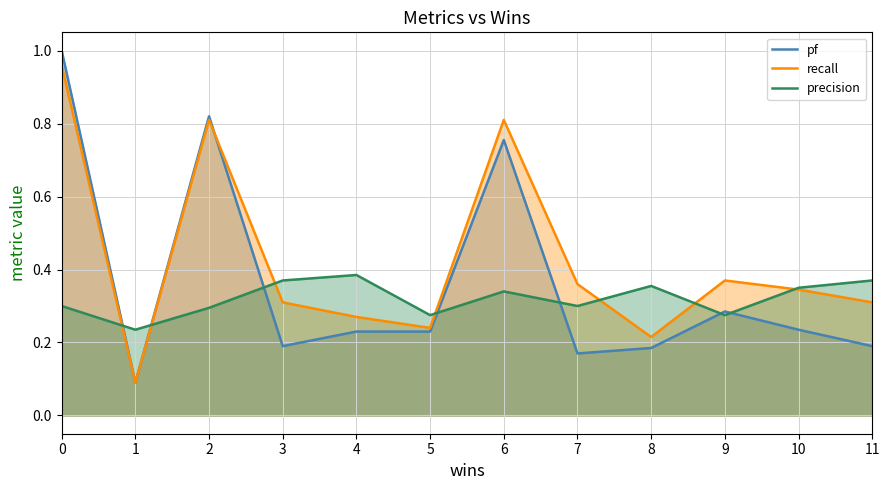

True or false: recall has a value of 0.3 at 10.

True